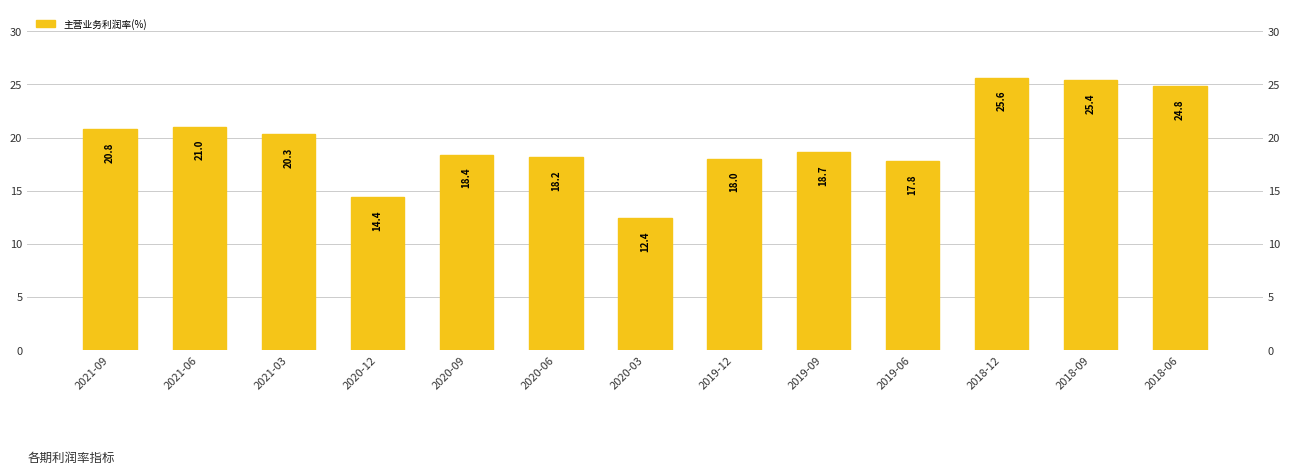

Does the chart contain stacked bars?

No